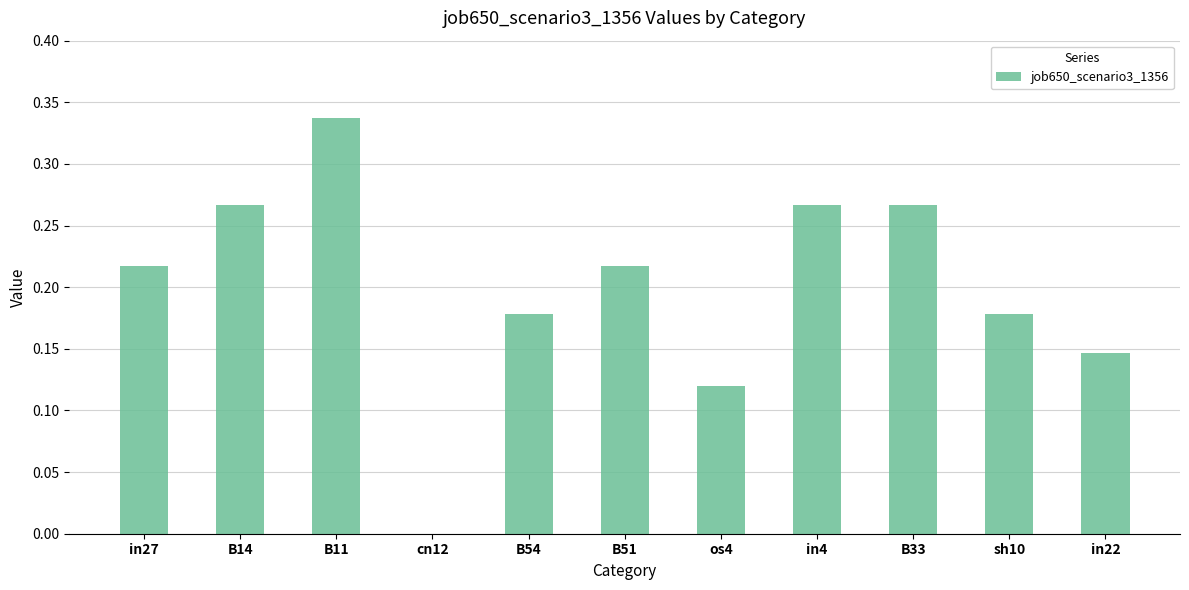

What is the sum of the values at B11 and B14?

0.6